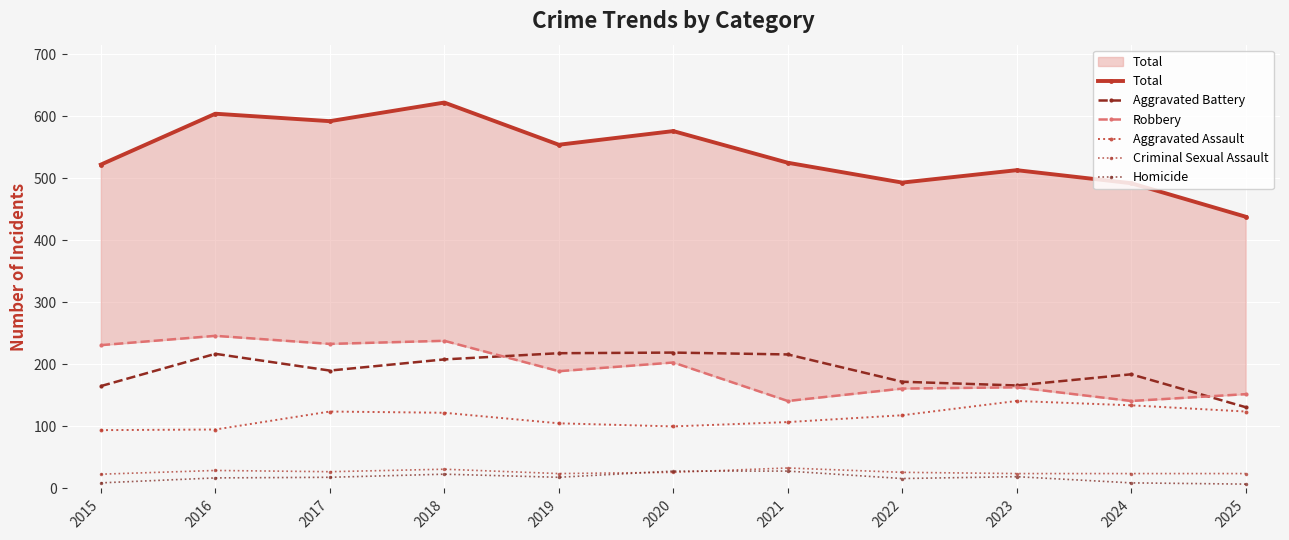

True or false: Total and Homicide cross at least once.

False